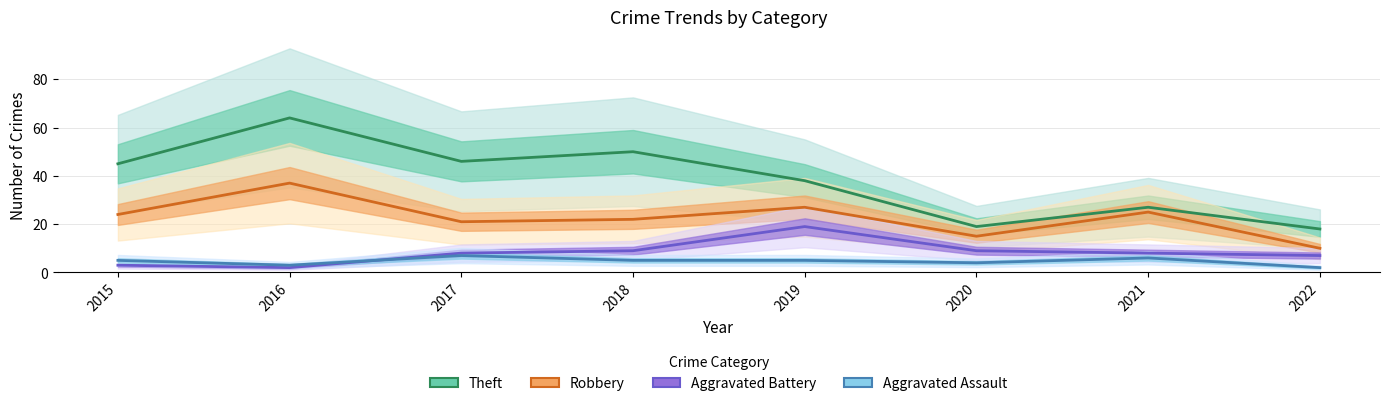

What is the sum of the Aggravated Battery values at 2019 and 2020?

28